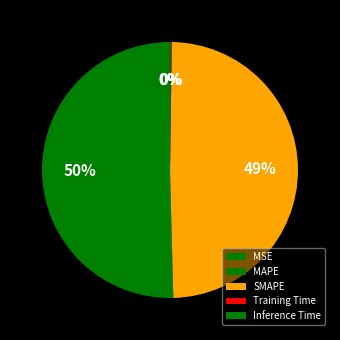

How many slices are in this pie chart?

5